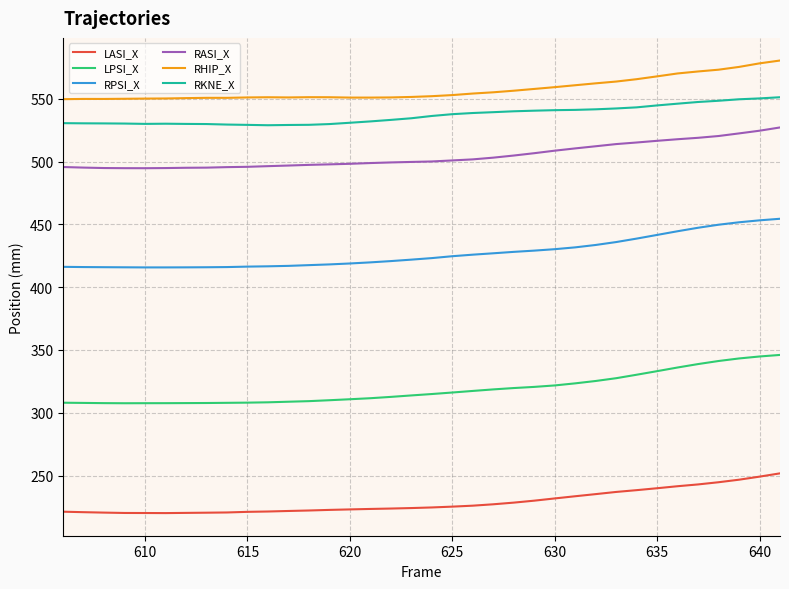

What is the maximum value for LPSI_X?

346.1